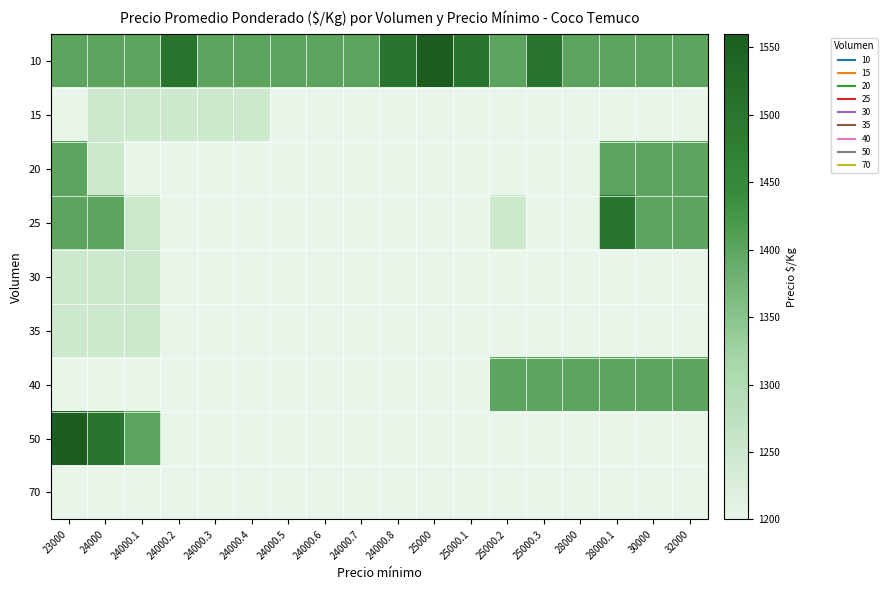

Rank the series by their maximum value, from highest to lowest.

10, 50, 25, 20, 40, 15, 30, 35, 70